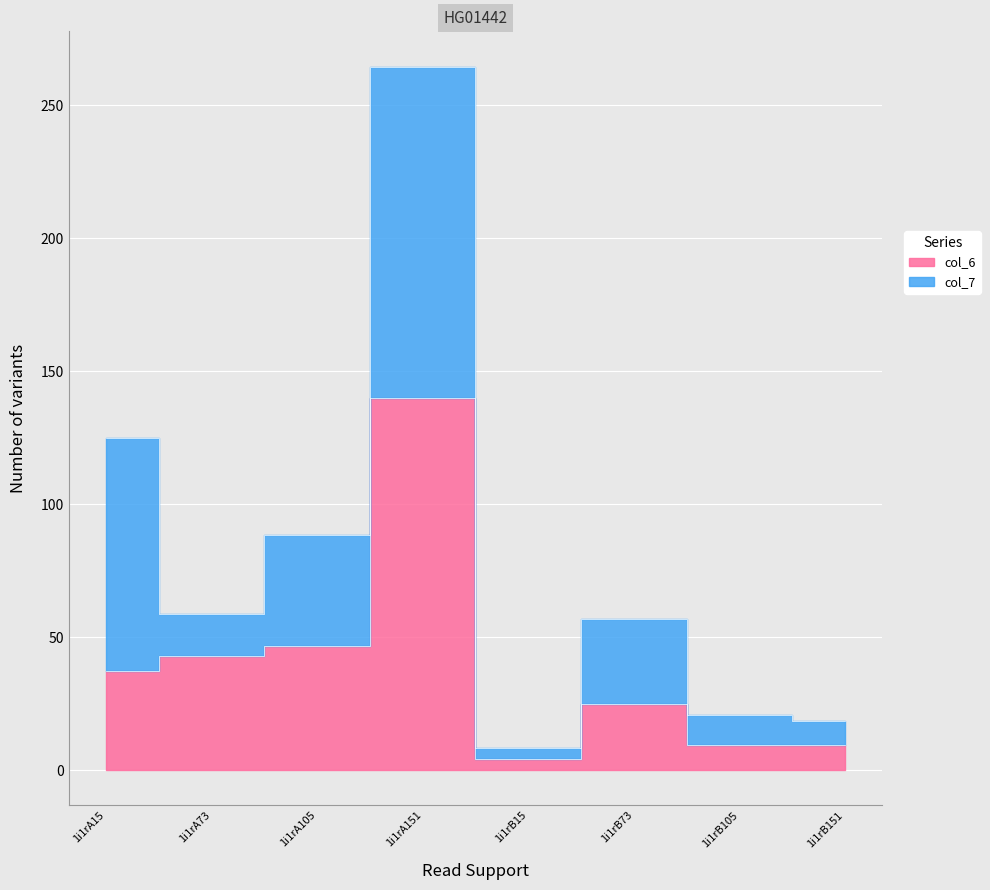

The value at 1i1rB151 is 2.7. True or false?

False